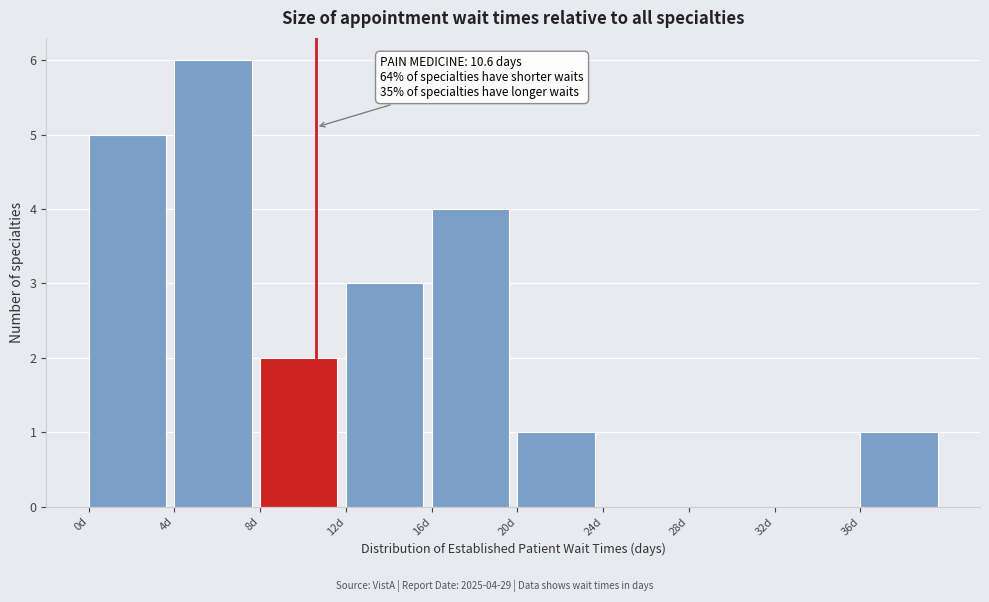

Over which range of the x-axis is the bar tallest?

4 to 8